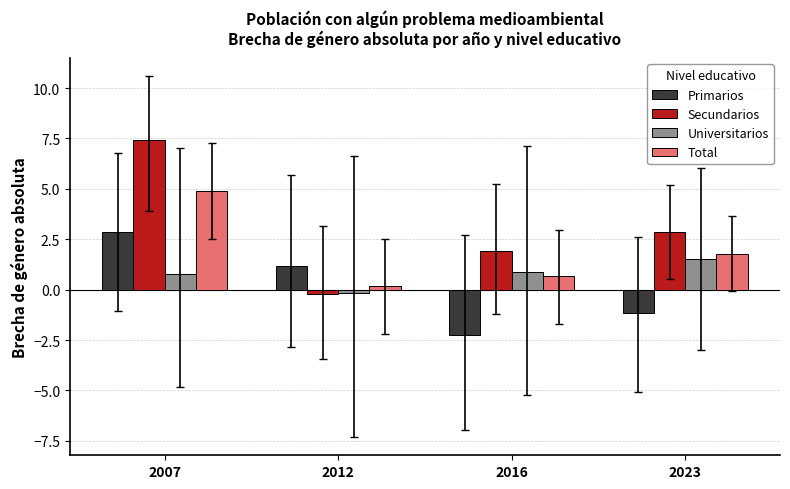

What is the average value of the Total series?

1.9